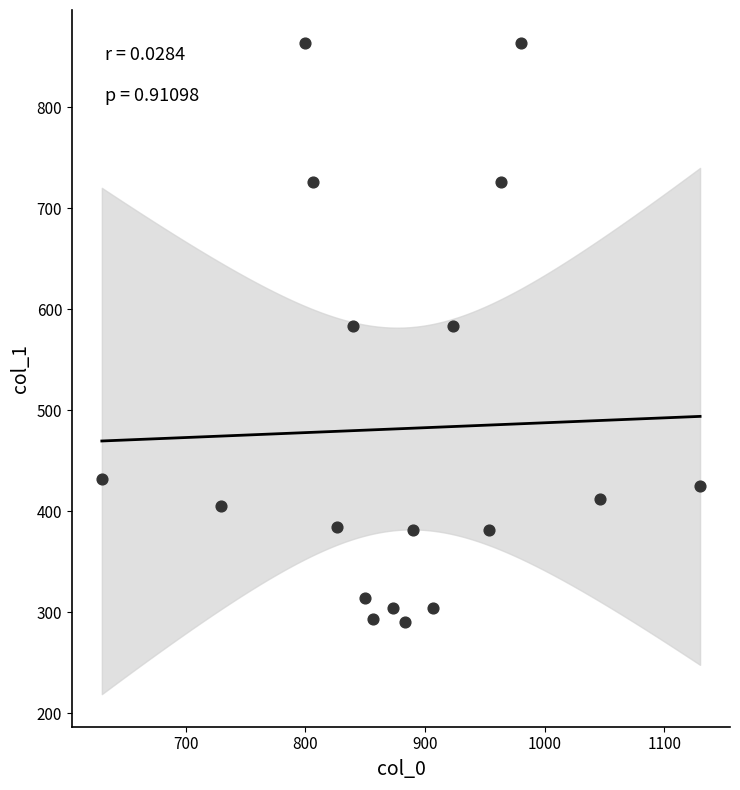

What is the range of X values (max minus min)?

500.0